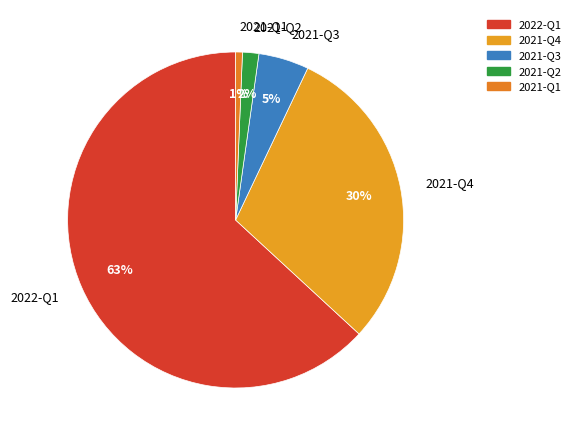

What is the largest slice in the pie chart?

2022-Q1